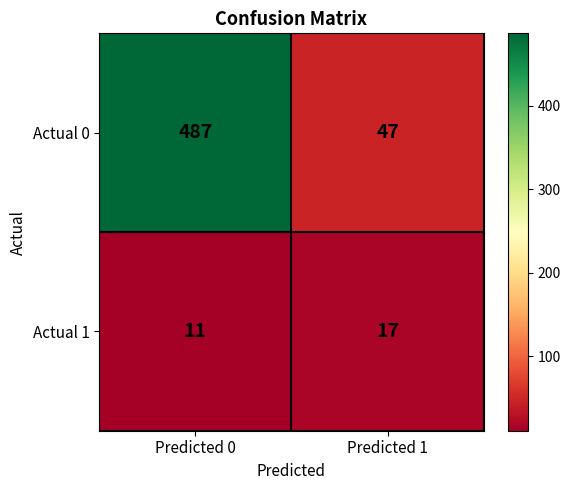

What is the average value of the Actual 0 series?

267